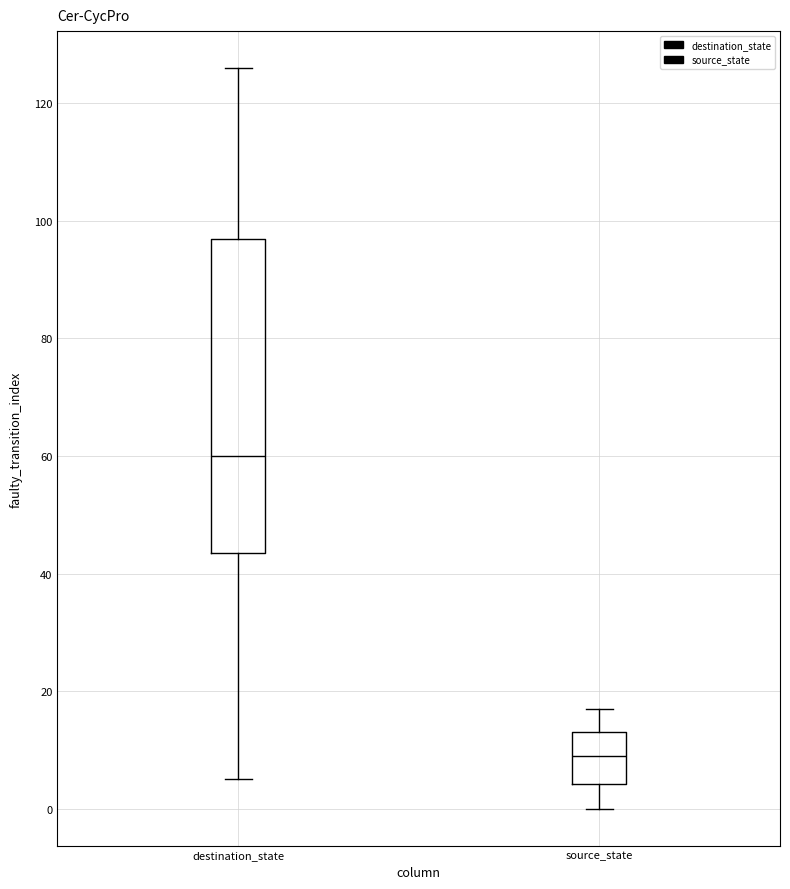

Reading left to right, read every box against the y-axis: the position of its median line, the range the box covers, and the ends of its whiskers. The values are not printed on the chart, so give them approximately, as read against the axis.

destination_state: median 60, box 44 to 98, whiskers 6 to 126
source_state: median 10, box 4 to 14, whiskers 0 to 18